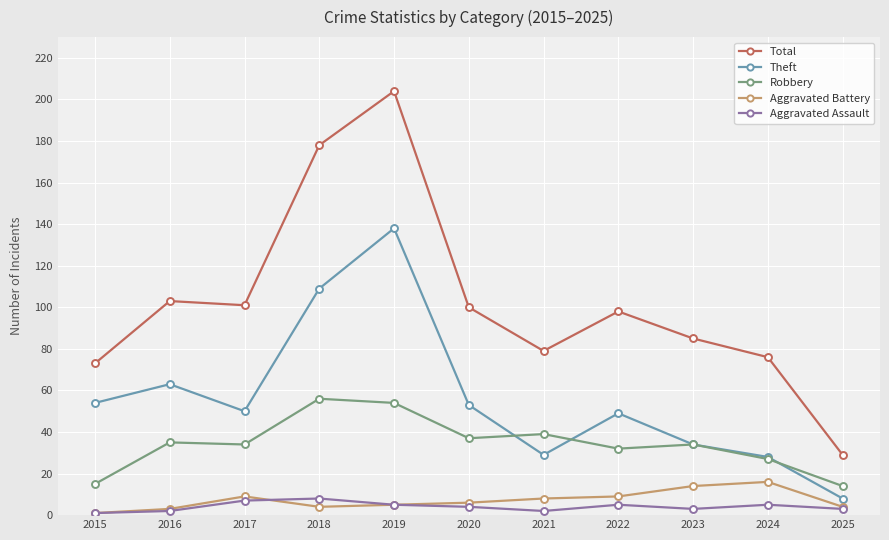

At which label does Robbery reach its peak?

2018